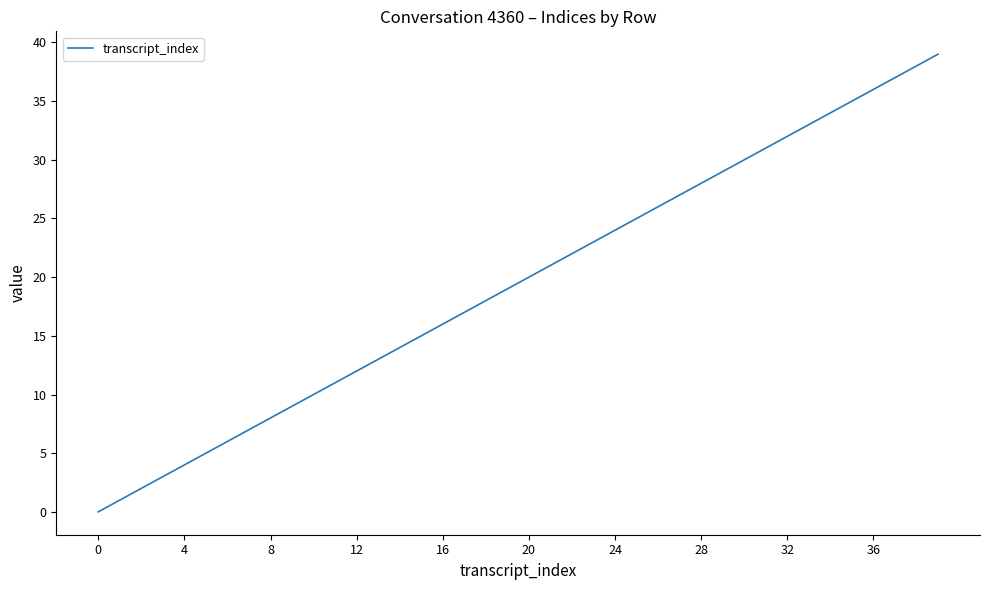

What is the maximum value shown in the chart?

39